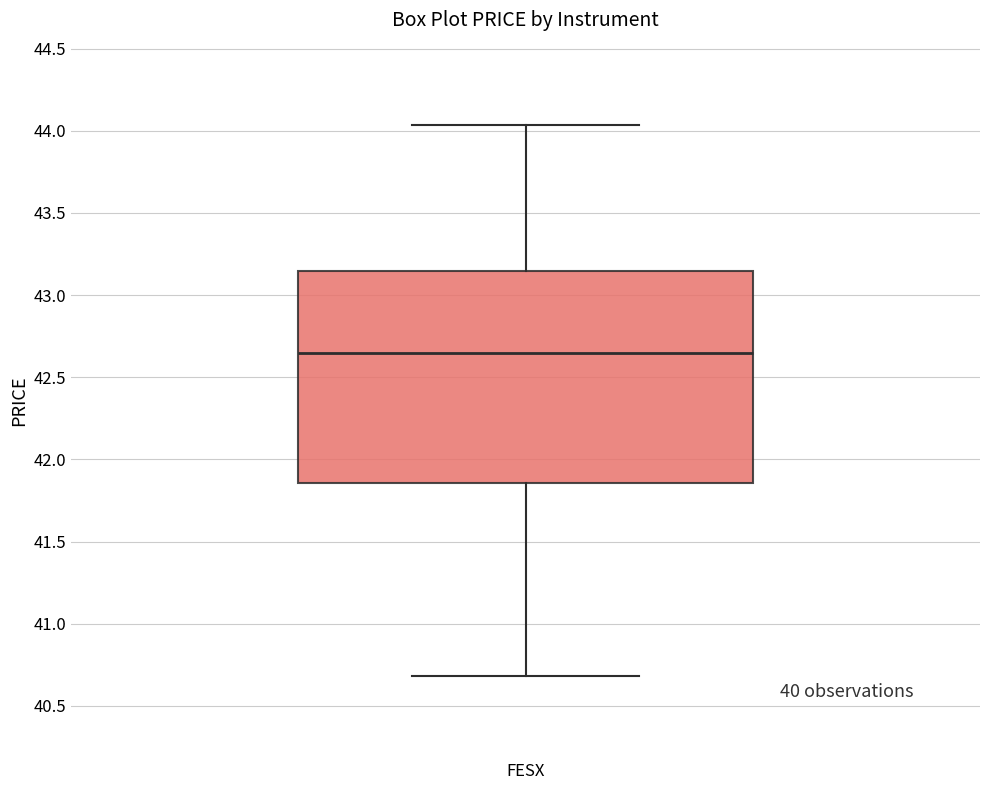

Transcribe this box plot: give where the median line is, the range the box spans, and where the two whiskers end, as read against the y-axis. The values are not printed on the chart, so give them approximately, as read against the axis.

median 42.65, box 41.85 to 43.15, whiskers 40.70 to 44.05